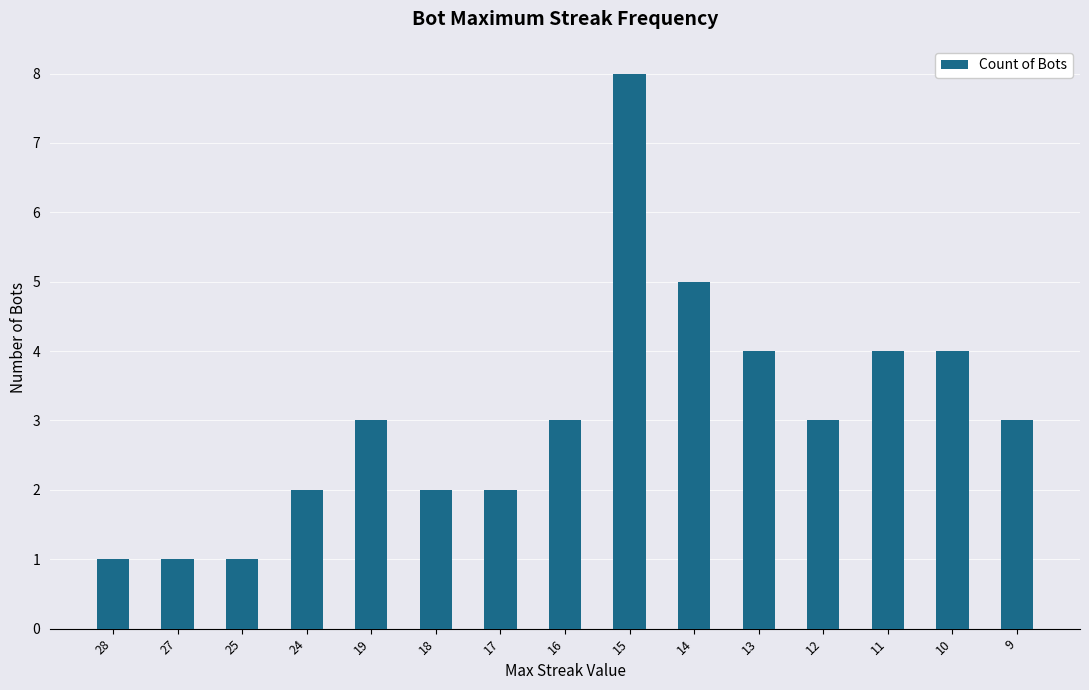

What value does the data have at 13?

4